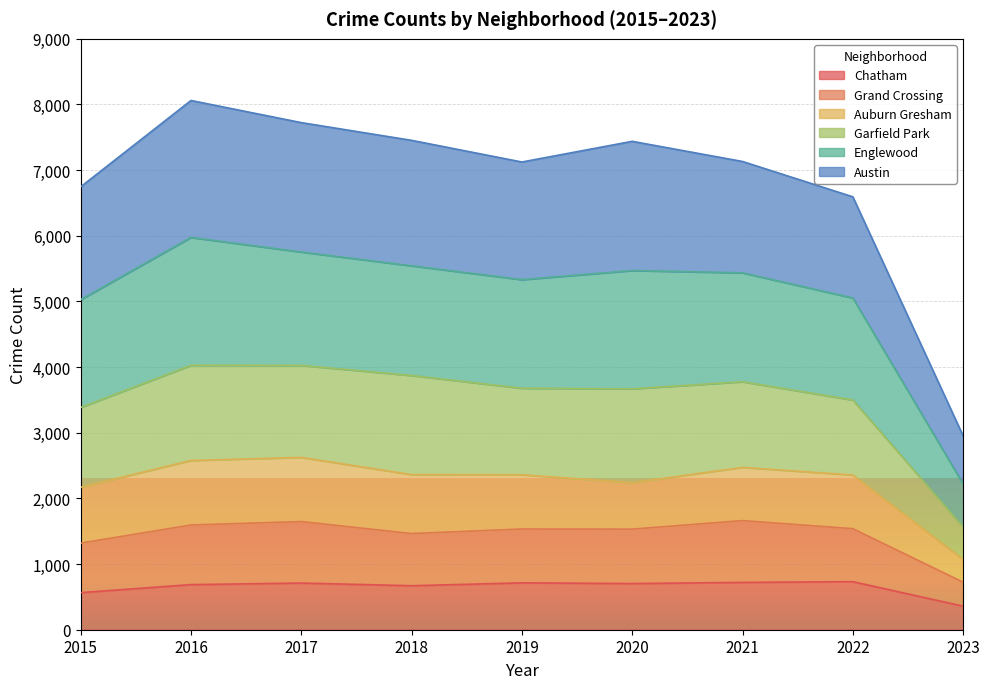

What is the value of the Austin point at the 3rd from the left?

7724